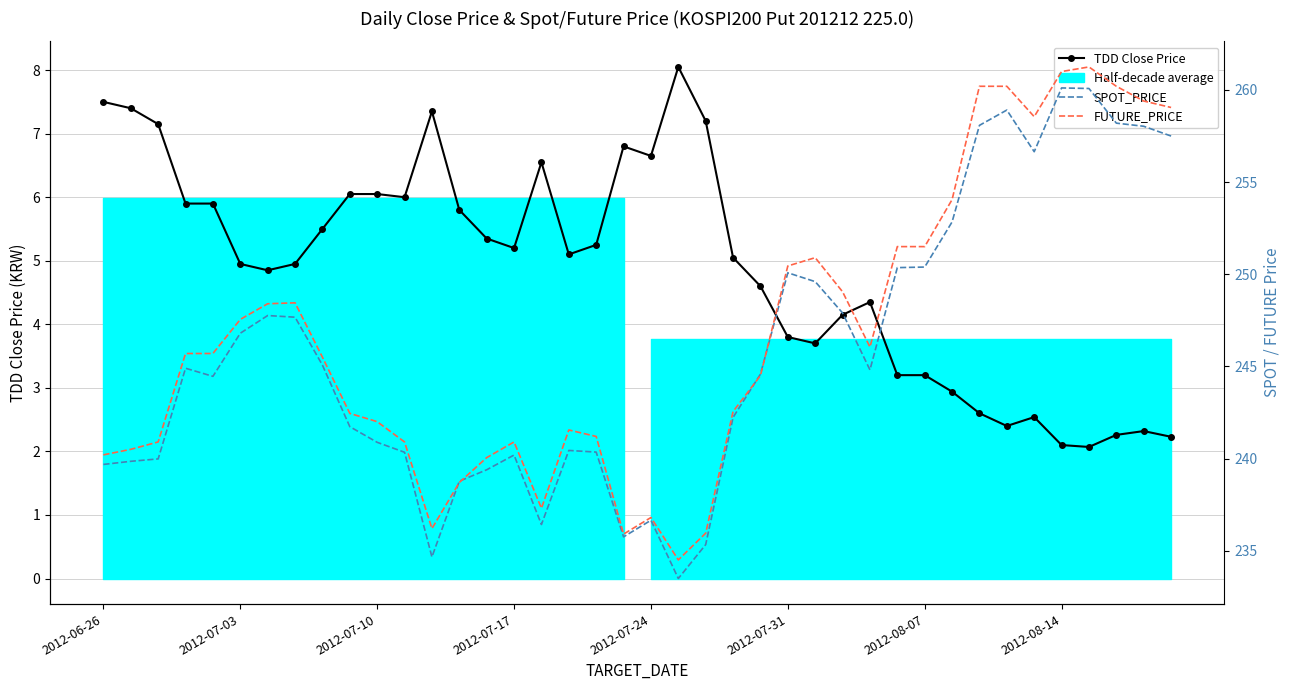

Is it true that TDD Close Price equals 5.3 at 14?

True